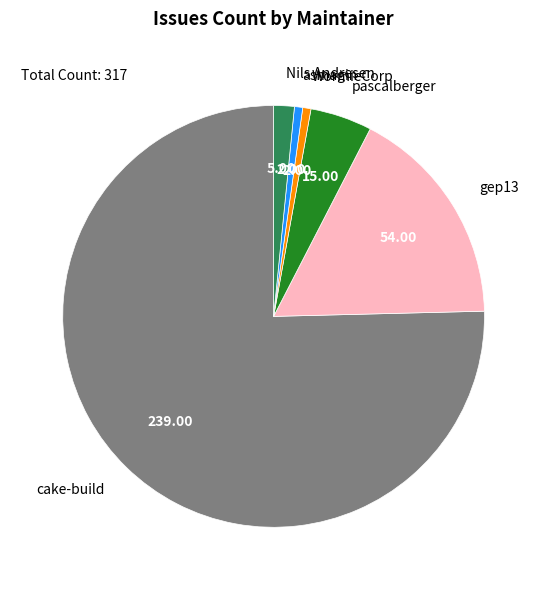

Does any single category account for the majority?

Yes